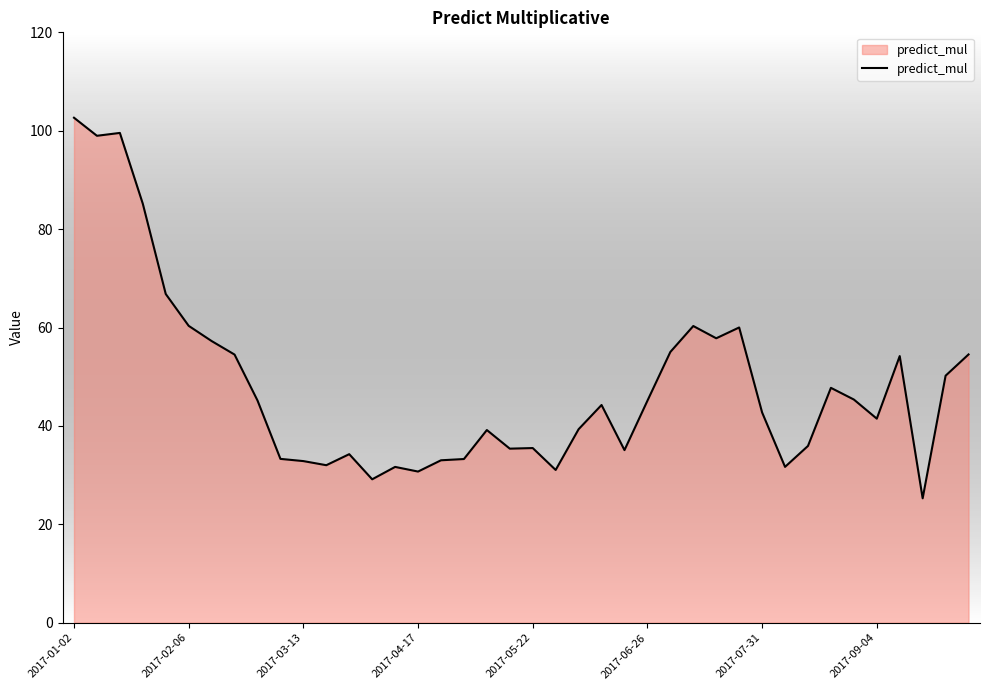

What is the smallest value displayed?

25.3